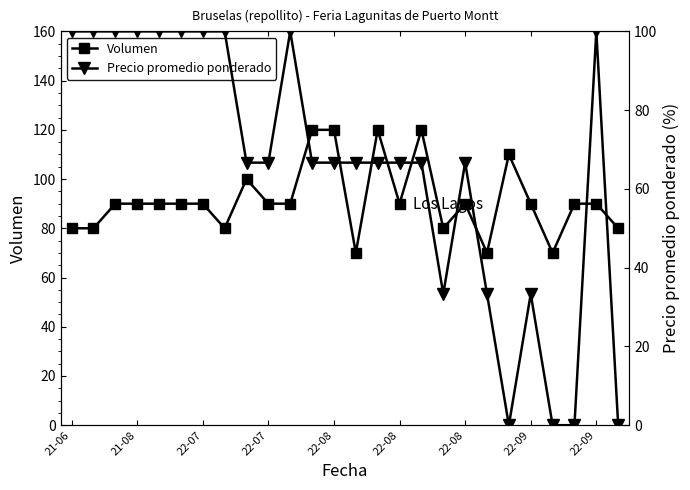

True or false: Volumen and Precio promedio ponderado (%) cross at least once.

True